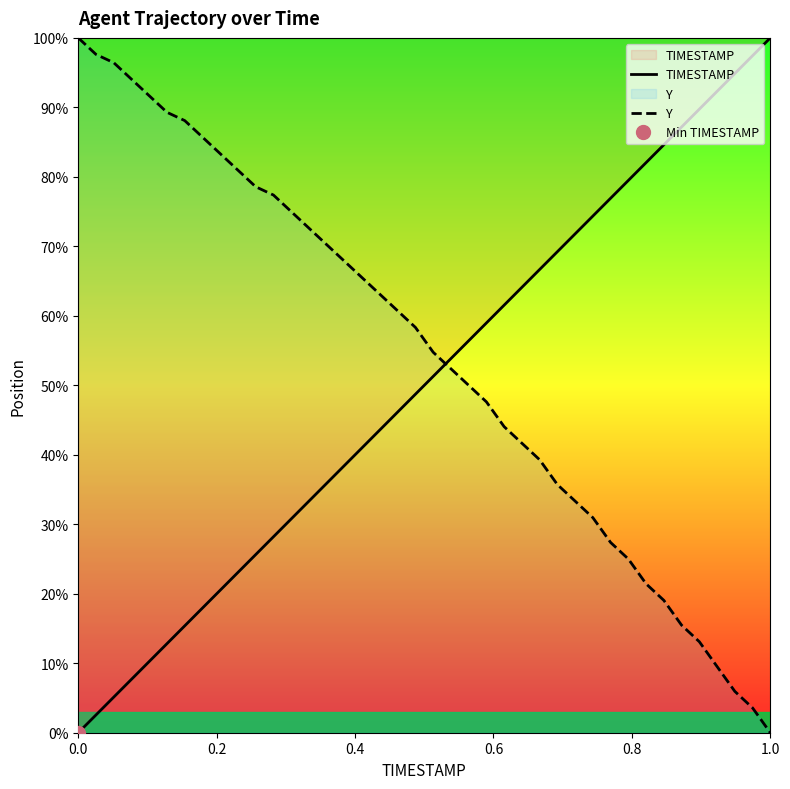

Which series ends up on top after the final intersection of TIMESTAMP and Y?

TIMESTAMP